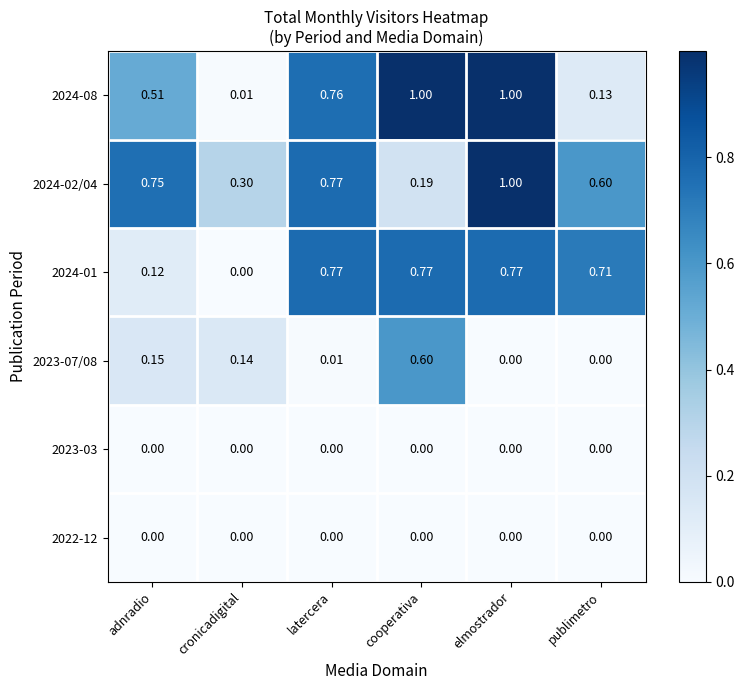

Where is 2024-08 nearest to the value 0?

cronicadigital